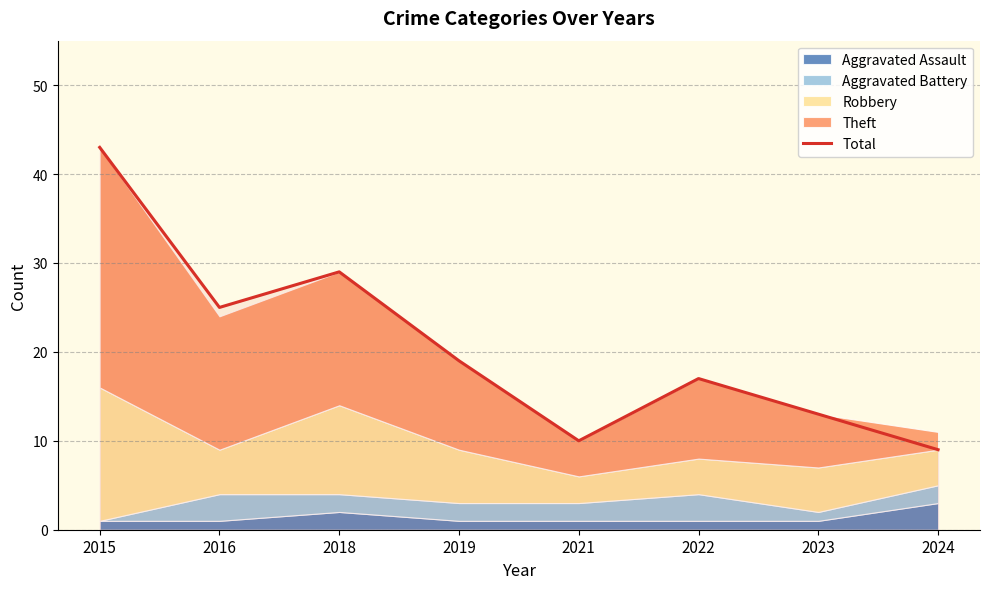

Reading left to right, extract all data points from this chart.

2015=43	2016=25	2018=29	2019=19	2021=10	2022=17	2023=13	2024=9